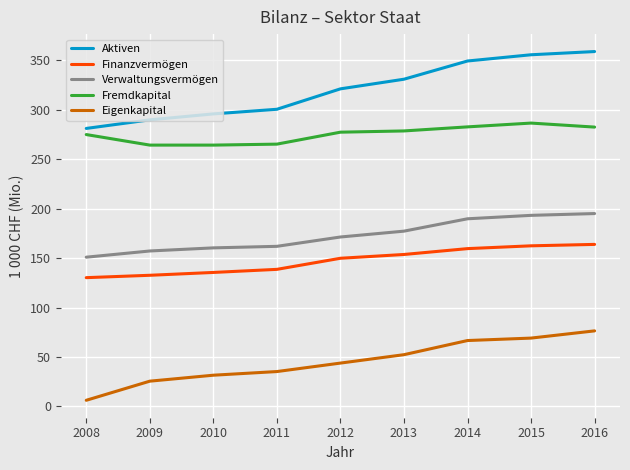

Which series has the largest total across all categories?

Aktiven